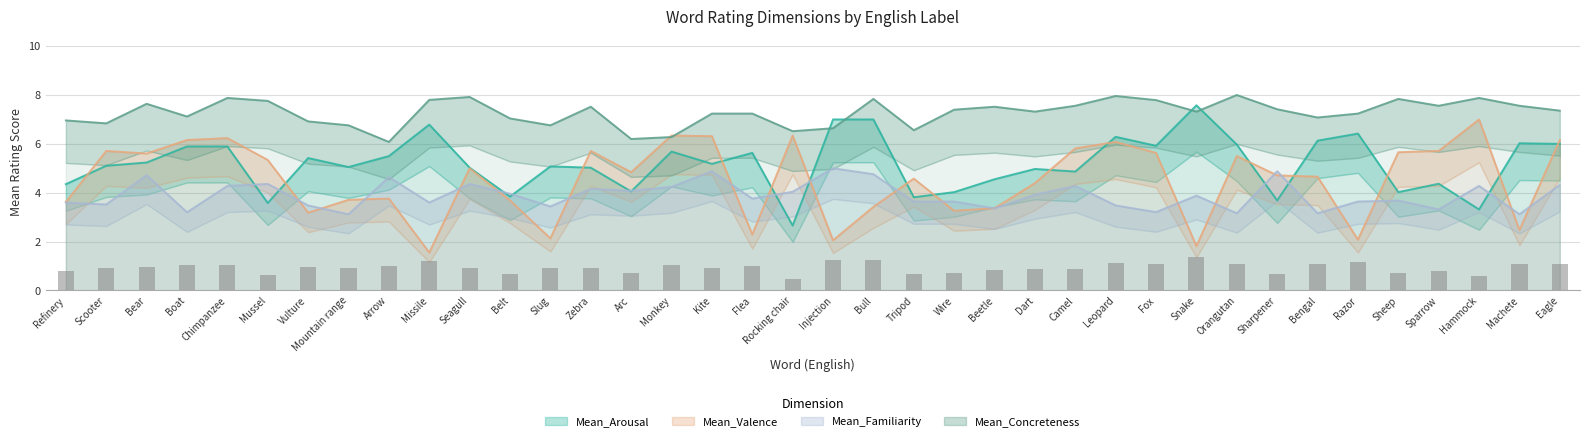

Reading left to right, what are all the values shown in this chart?

0.8	0.9	0.9	1.1	1.1	0.6	1.0	0.9	1.0	1.2	0.9	0.7	0.9	0.9	0.7	1.0	0.9	1.0	0.5	1.3	1.3	0.7	0.7	0.8	0.9	0.9	1.1	1.1	1.4	1.1	0.7	1.1	1.2	0.7	0.8	0.6	1.1	1.1